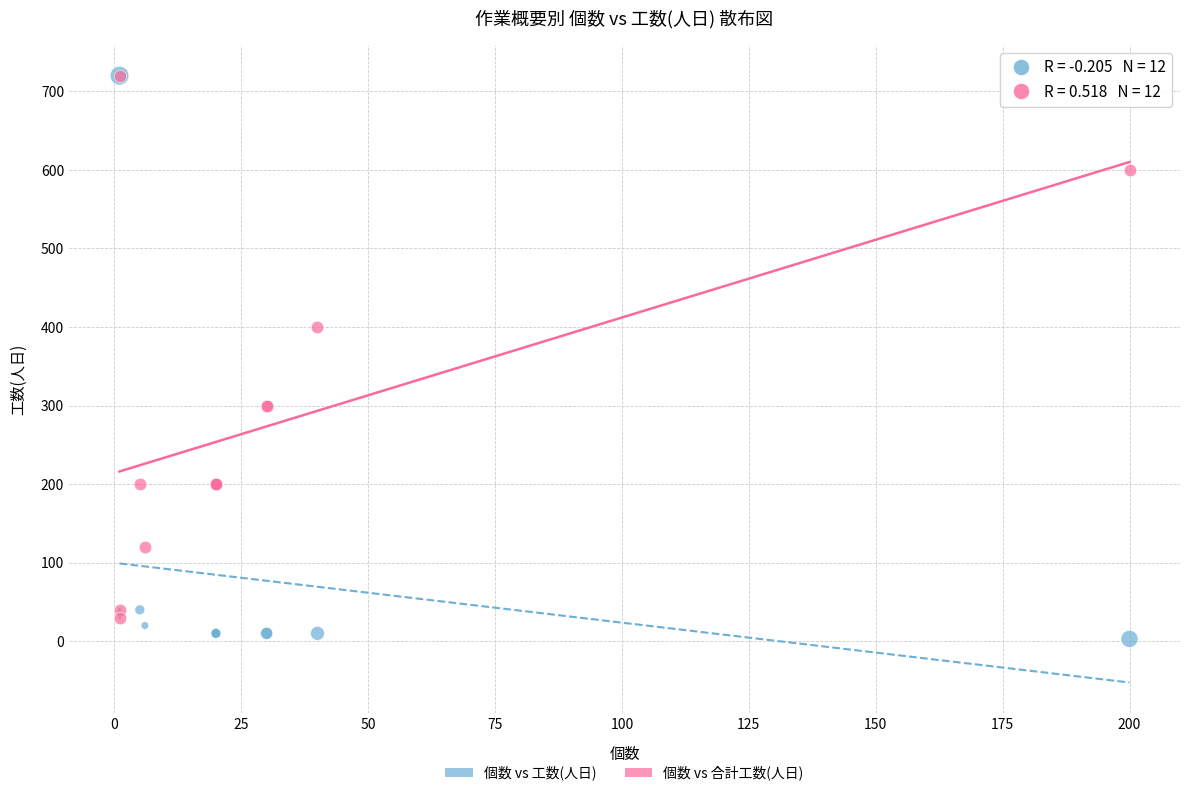

In the 個数 vs 工数(人日) series, what Y value is closest to 361?

40